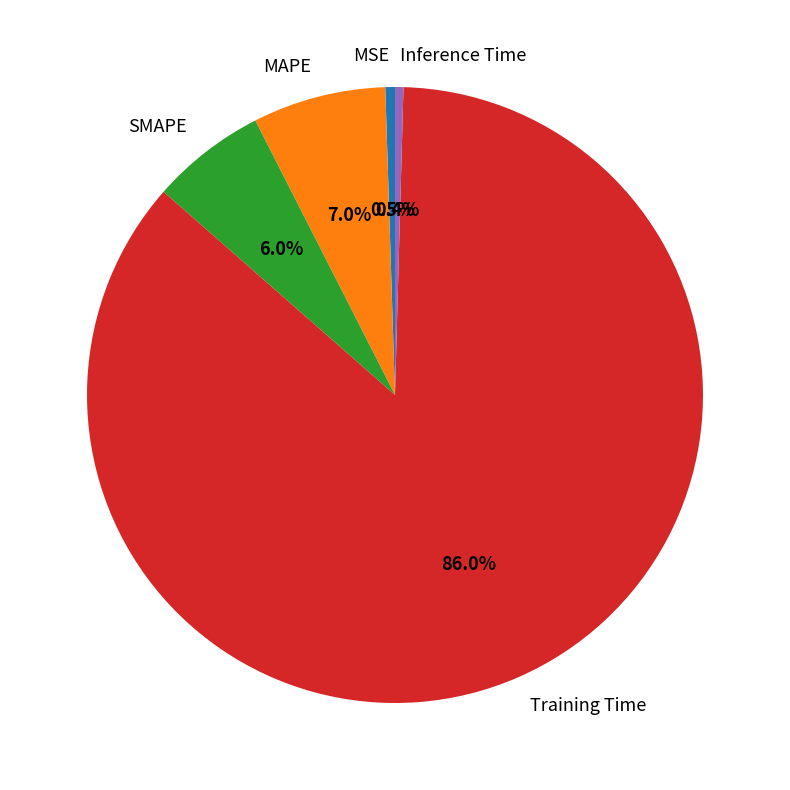

What is the total percentage of Inference Time and MAPE?

7.4%